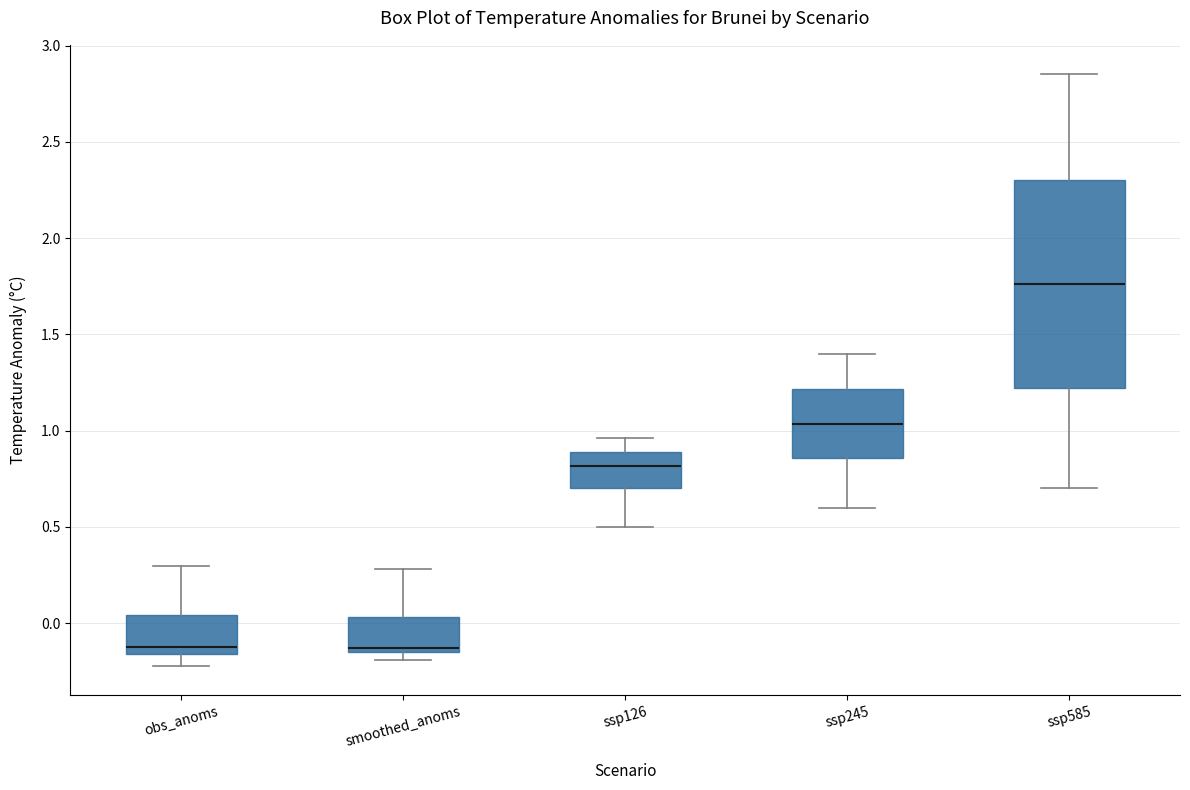

Reading left to right, read every box against the y-axis: the position of its median line, the range the box covers, and the ends of its whiskers. The values are not printed on the chart, so give them approximately, as read against the axis.

obs_anoms: median -0.10, box -0.15 to 0.05, whiskers -0.20 to 0.30
smoothed_anoms: median -0.15 (just above the box's lower edge), box -0.15 to 0.05, whiskers -0.20 to 0.30
ssp126: median 0.80, box 0.70 to 0.90, whiskers 0.50 to 0.95
ssp245: median 1.05, box 0.85 to 1.20, whiskers 0.60 to 1.40
ssp585: median 1.75, box 1.20 to 2.30, whiskers 0.70 to 2.85